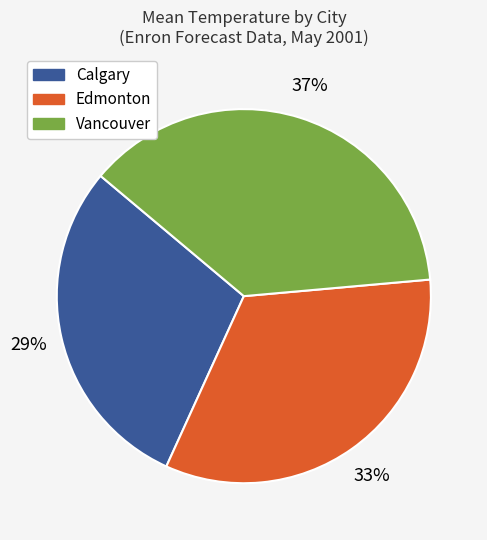

Does Edmonton account for over 50% of the chart?

No